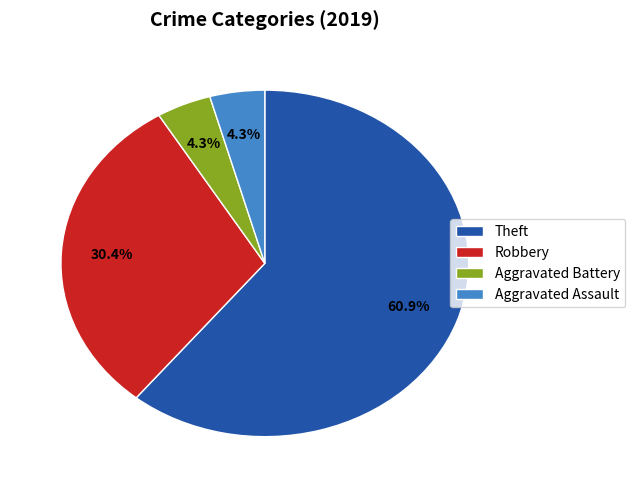

What portion of the pie excludes Aggravated Battery?

95.7%